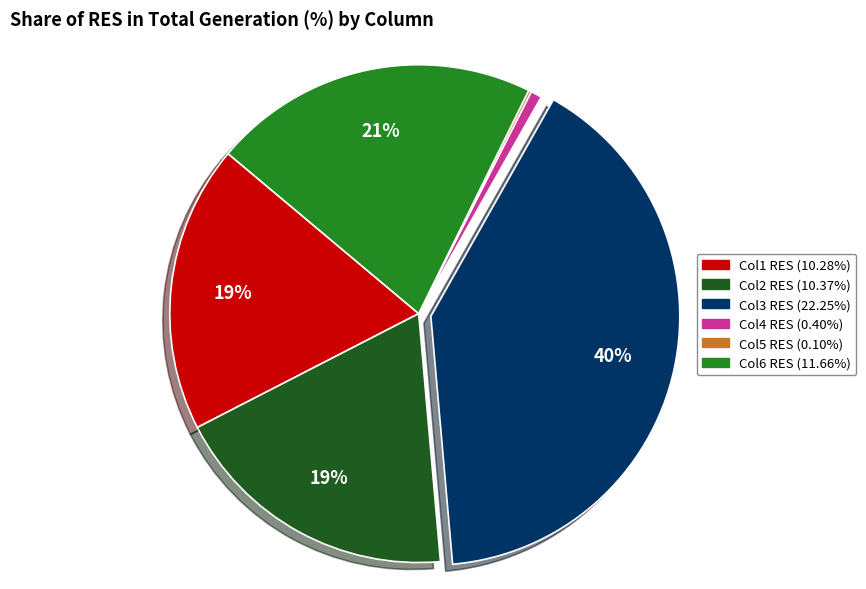

Does any single category account for the majority?

No